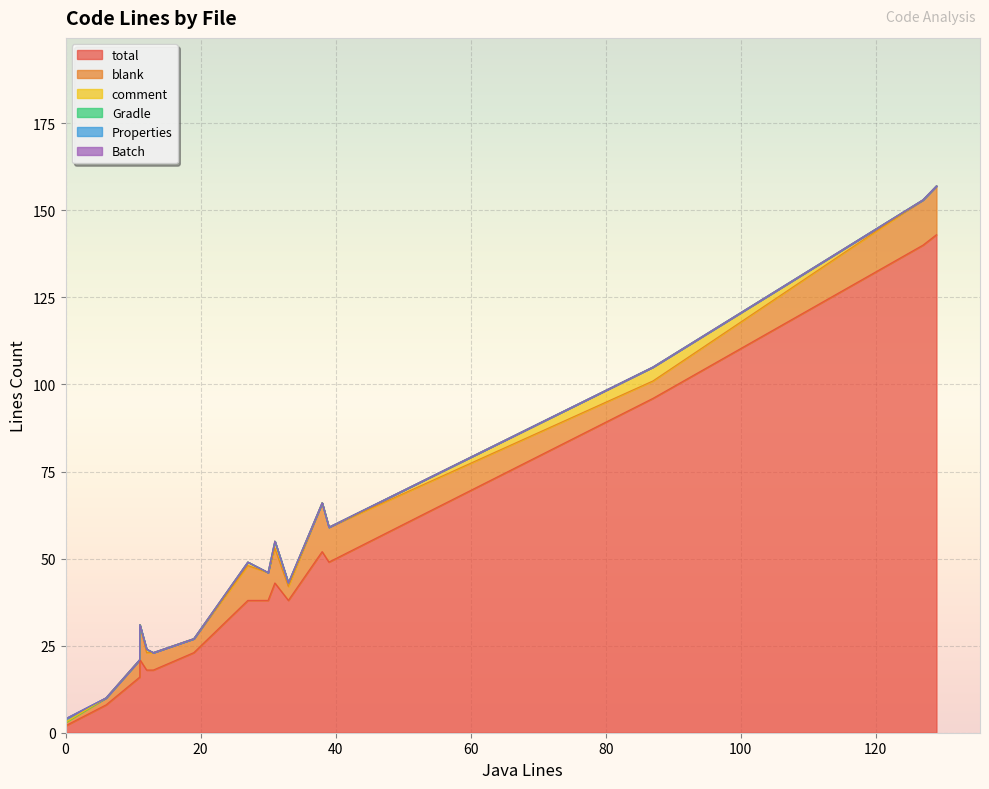

Which series changed the most between 8 and 15?

total